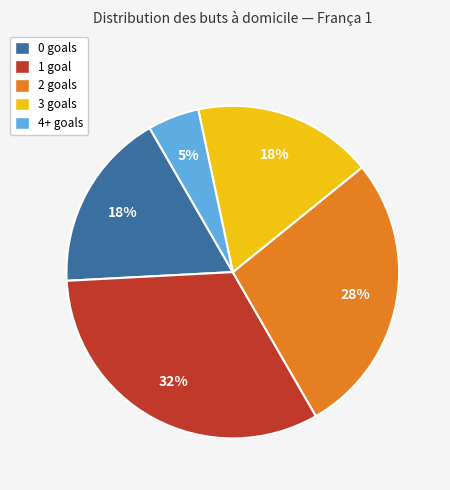

Which slice is the largest?

1 goal